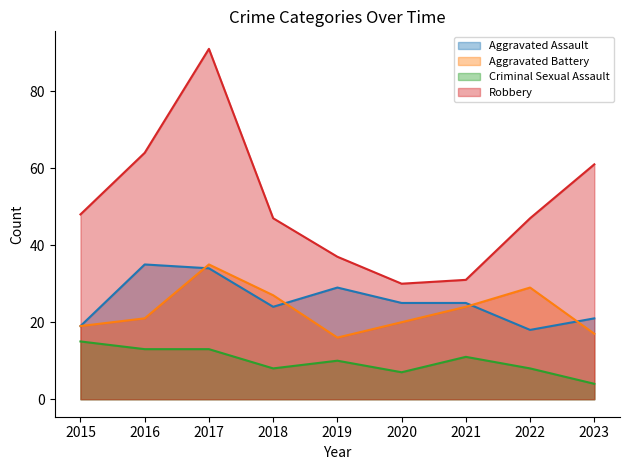

Reading right to left, extract all data points from this chart.

Aggravated Assault: 2023=21	2022=18	2021=25	2020=25	2019=29	2018=24	2017=34	2016=35	2015=19
Aggravated Battery: 2023=17	2022=29	2021=24	2020=20	2019=16	2018=27	2017=35	2016=21	2015=19
Criminal Sexual Assault: 2023=4	2022=8	2021=11	2020=7	2019=10	2018=8	2017=13	2016=13	2015=15
Robbery: 2023=61	2022=47	2021=31	2020=30	2019=37	2018=47	2017=91	2016=64	2015=48